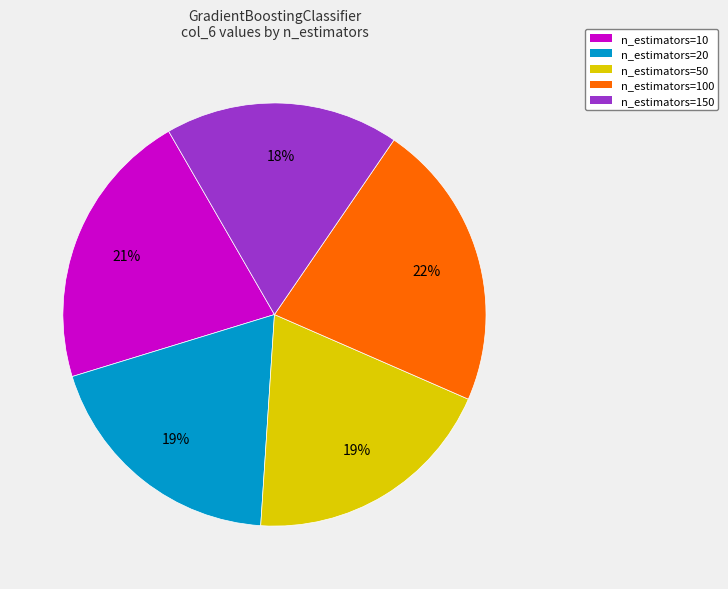

Is there a majority slice in this chart?

No